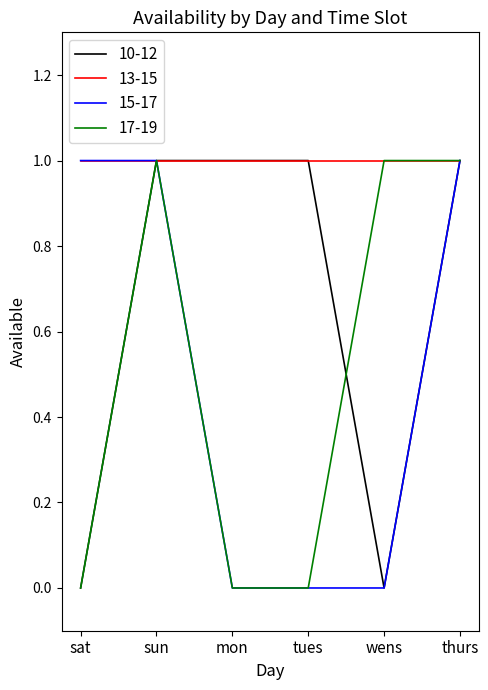

Is this an area chart (filled region under the line)?

No